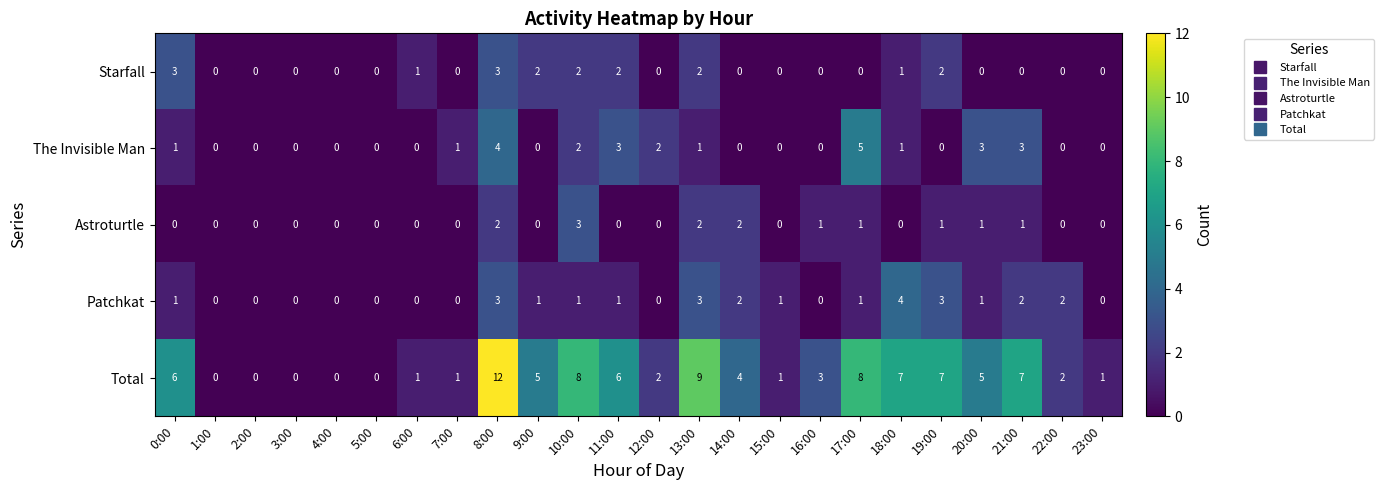

What is the total value across all series at 22:00?

4